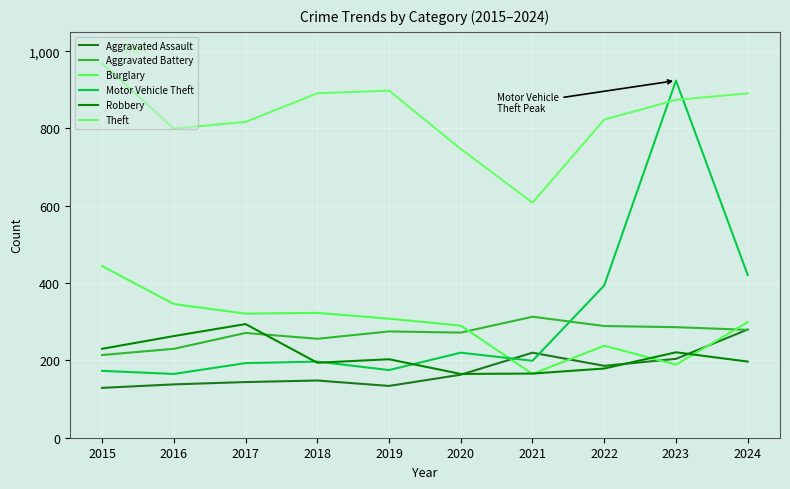

Does the chart have visible grid lines?

Yes